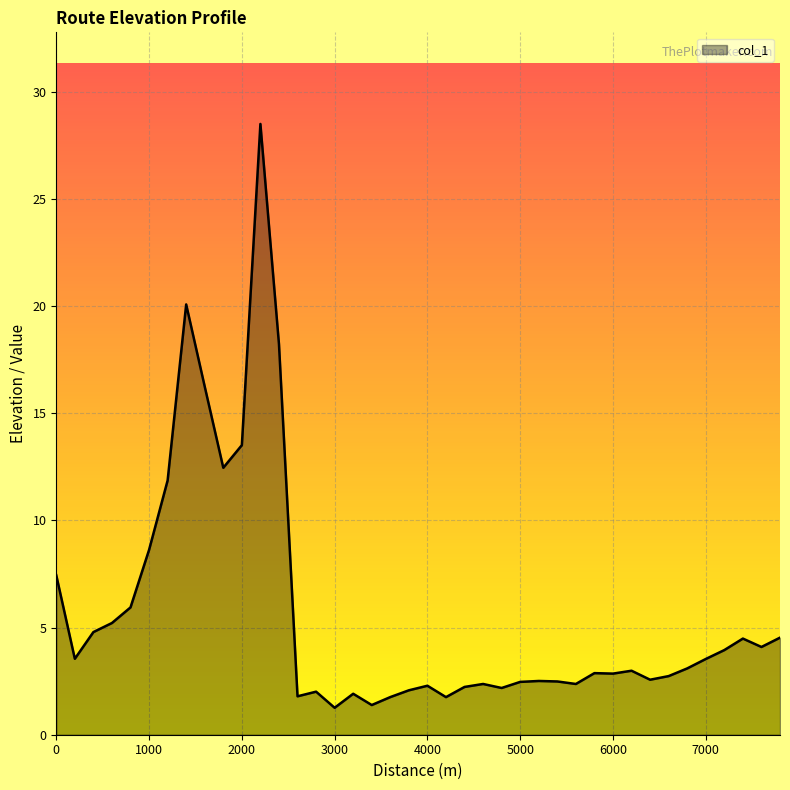

What is the smallest value displayed?

1.3